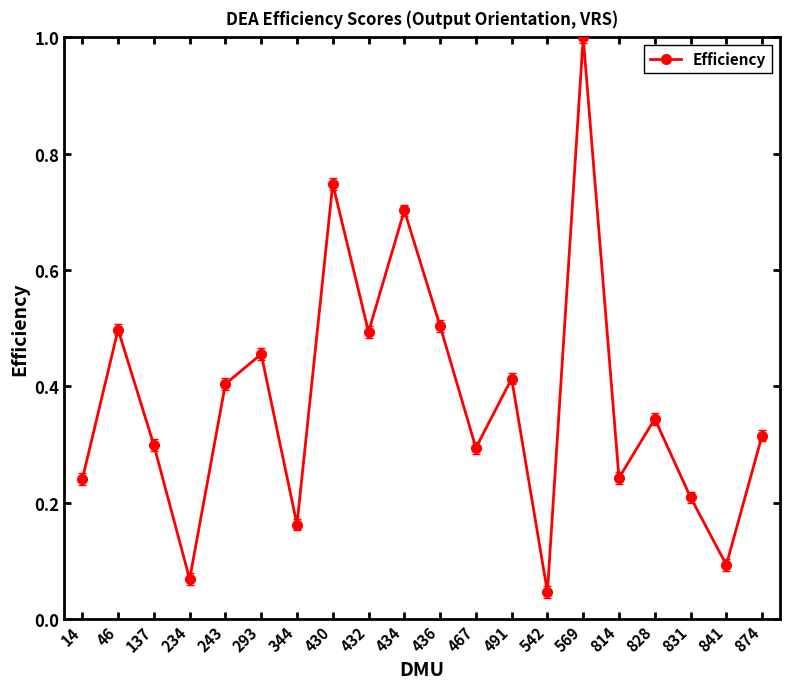

Between 344 and 46, which is larger?

46